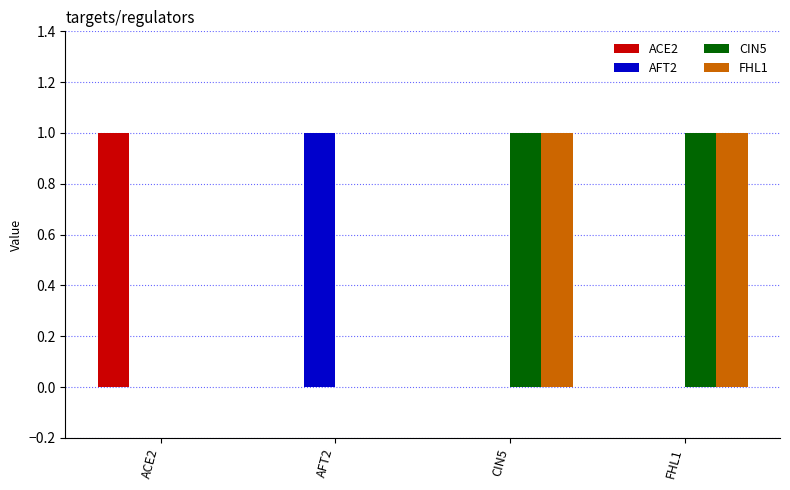

The CIN5 series shows 0 at FHL1. True or false?

False